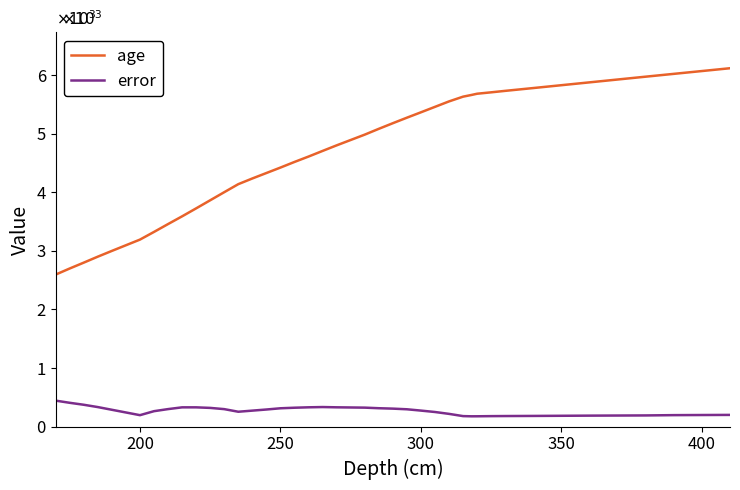

What are all the series names shown in the legend?

age, error